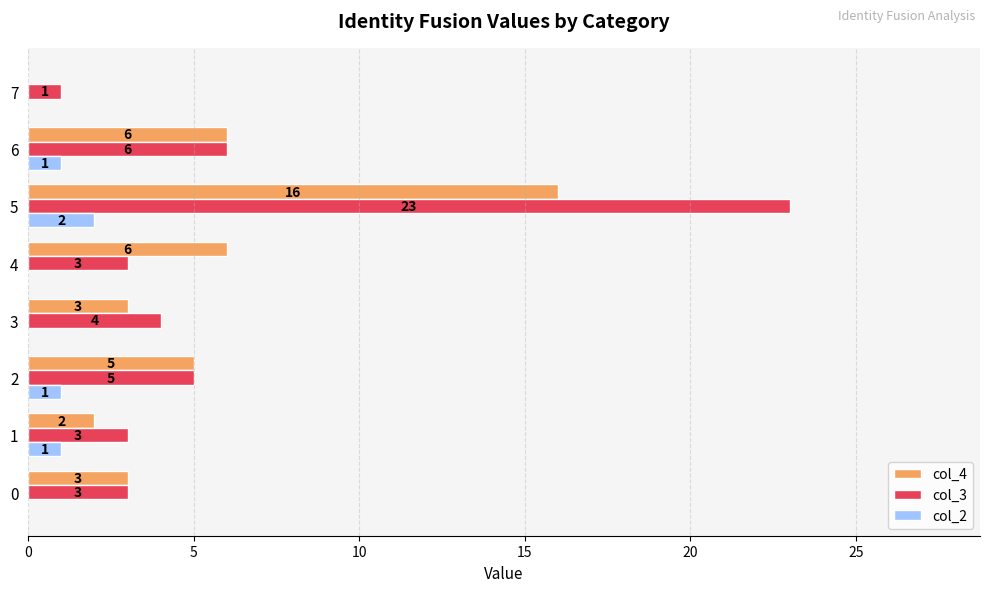

How many distinct data groups are displayed?

3